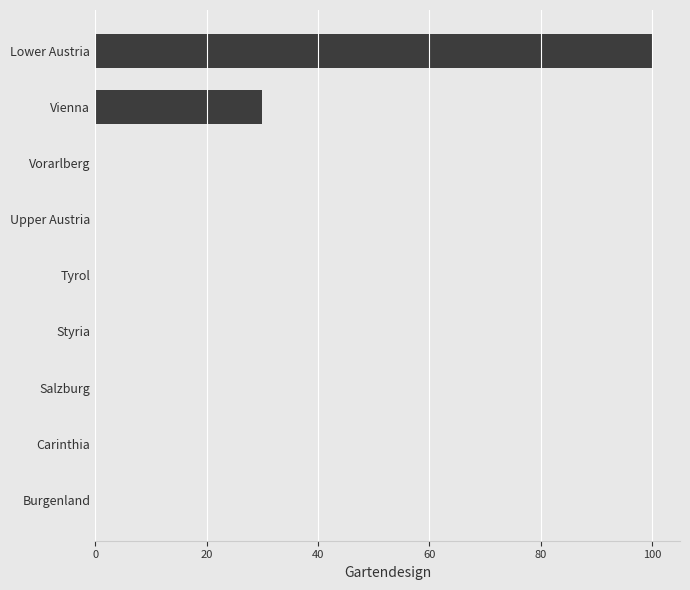

The value at Vienna is 15. True or false?

False